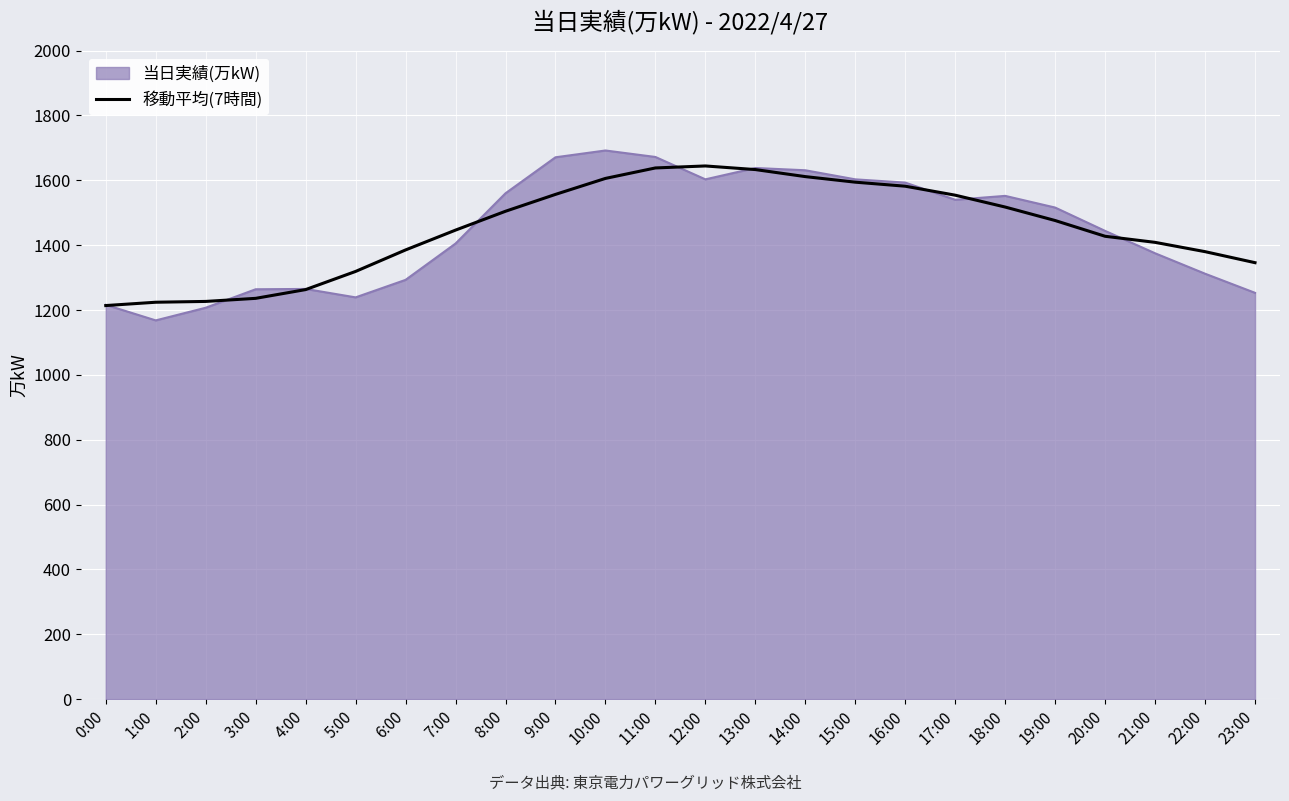

What value does the 当日実績(万kW) series have at 20:00?

1444.0